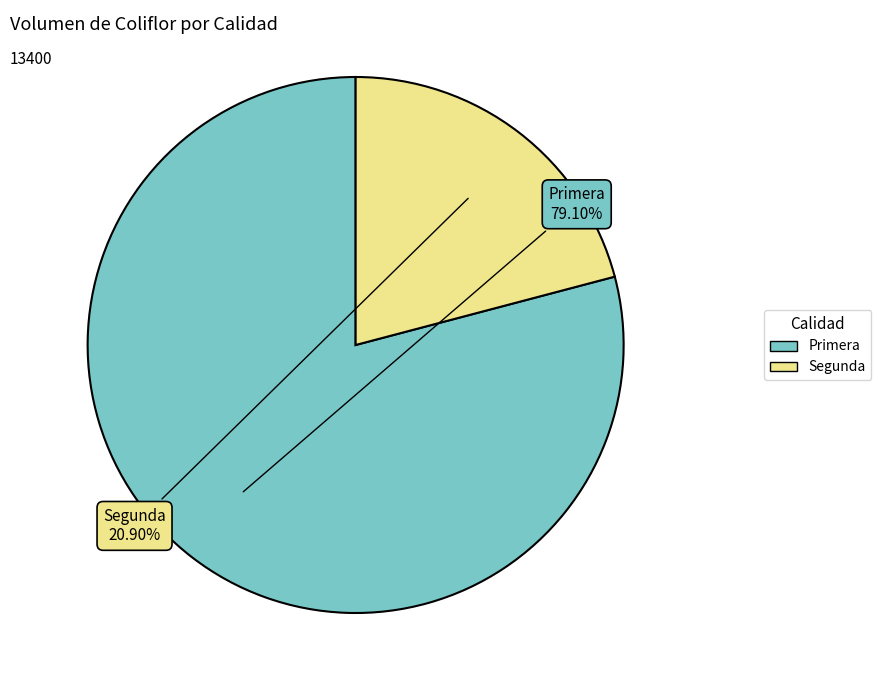

Which category has the biggest portion of the pie?

Primera